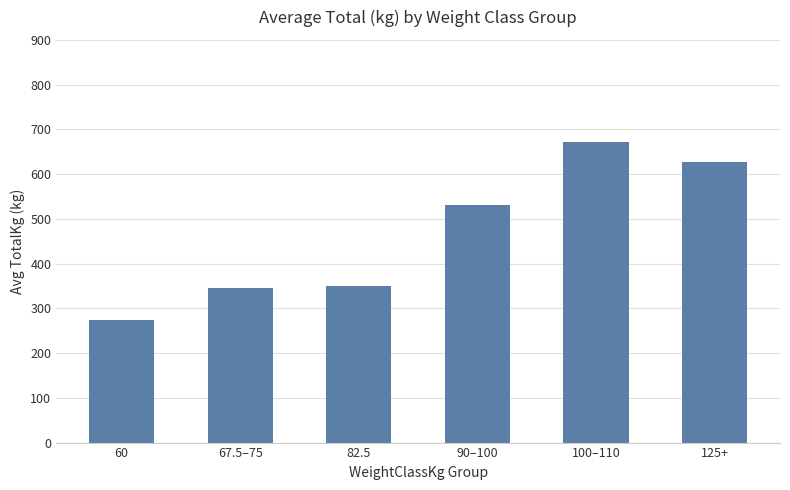

What is the change in value from 60 to 100–110?

+396.2